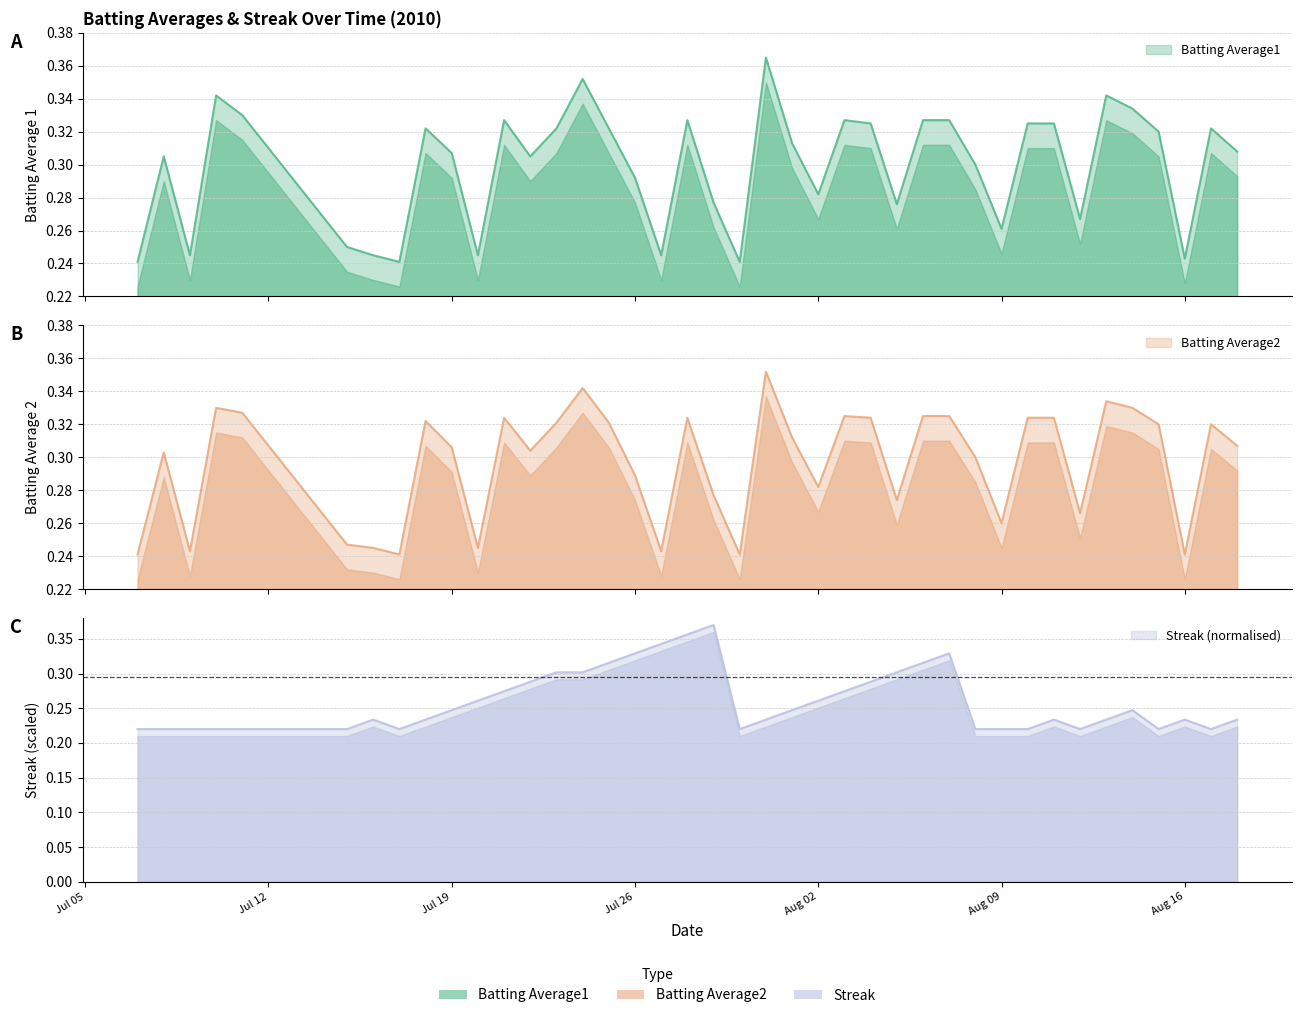

Count the number of categories in the chart.

40